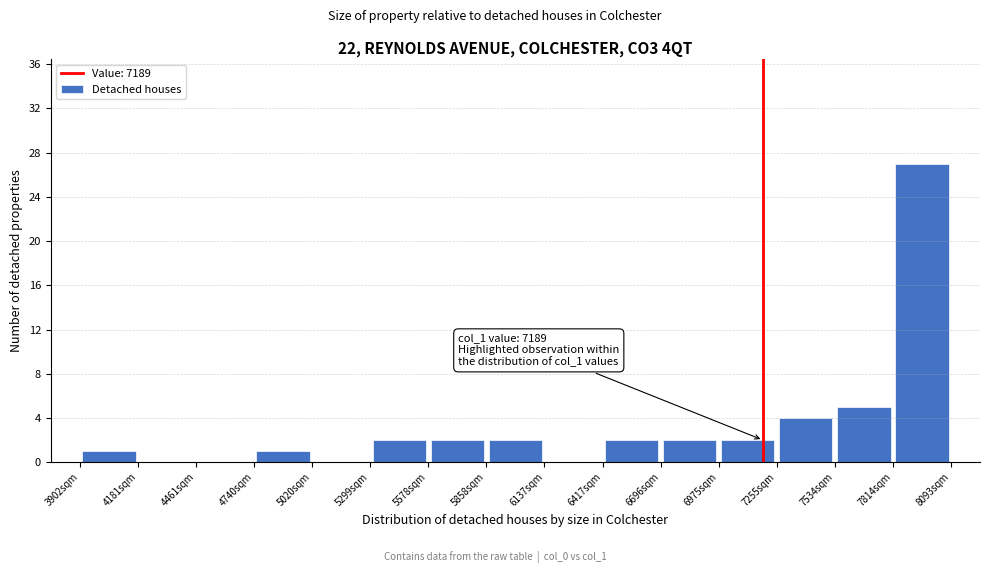

Which range on the x-axis has the tallest bar?

7800 to 8100